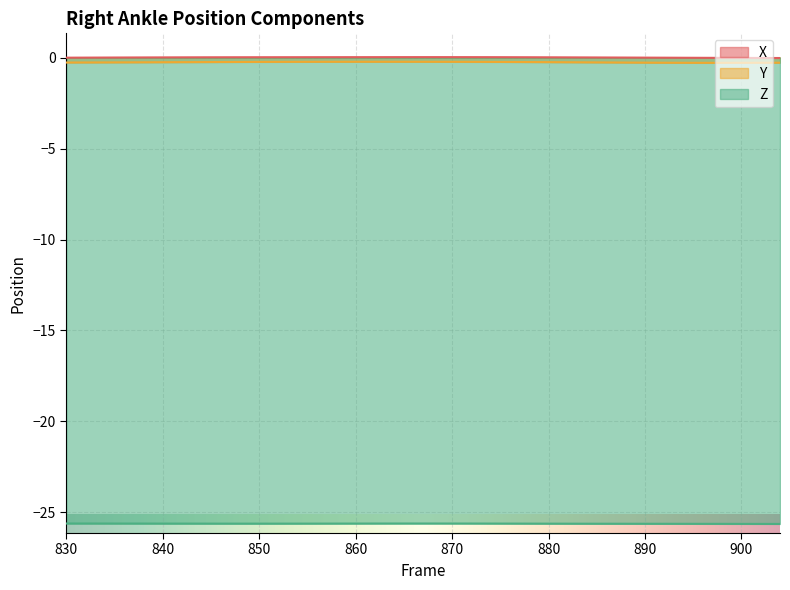

True or false: Z has more than 0 points higher than both neighbors.

True